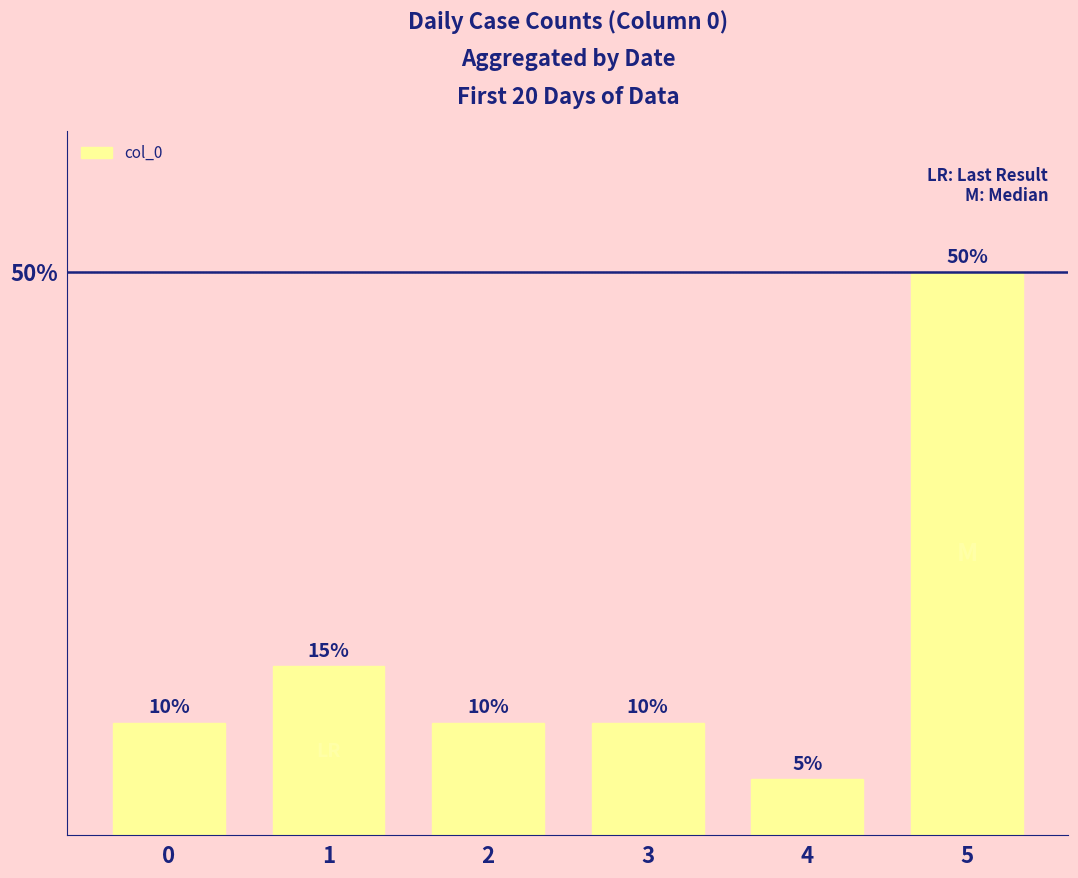

What is the value of the 2nd bar from the left?

15